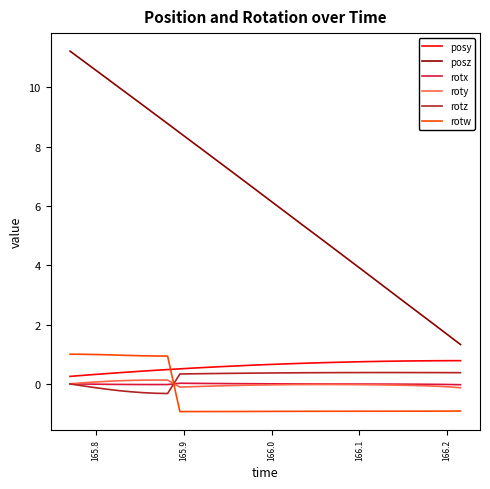

Which series has the largest range (max minus min)?

posz